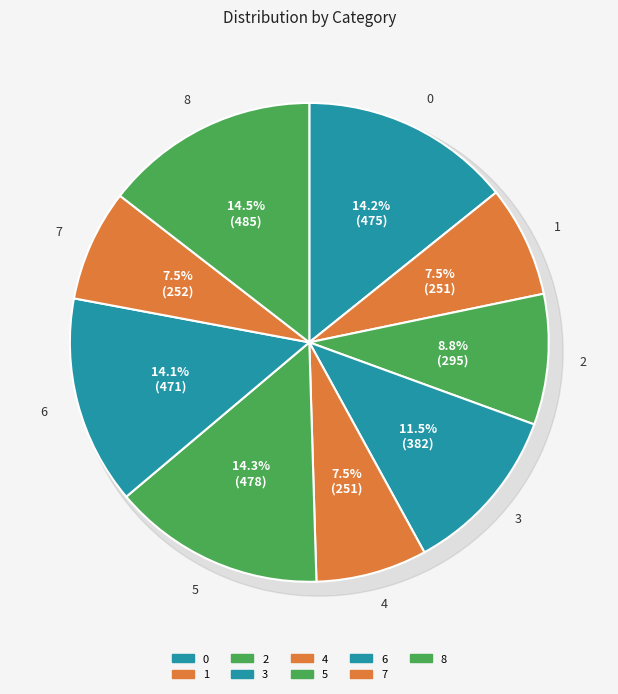

Which slice is the smallest?

4